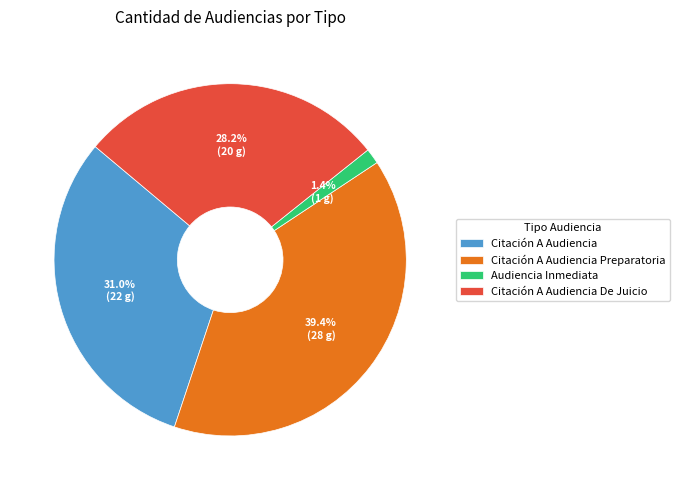

Which slice is the largest?

Citación A Audiencia Preparatoria